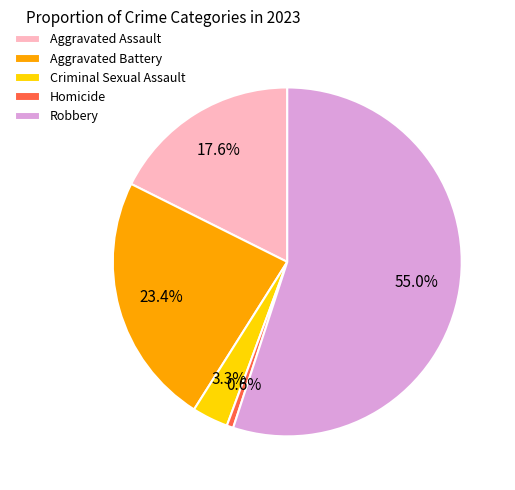

True or false: Robbery accounts for 55% of the total.

True